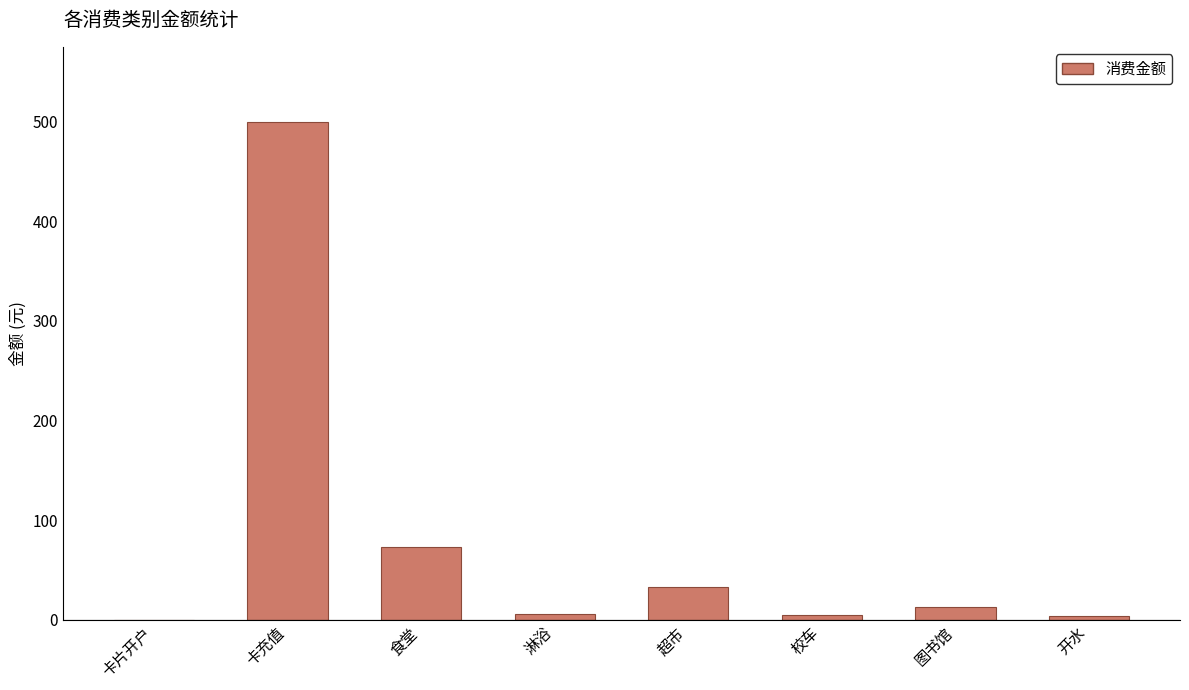

The chart shows a value of 12.7 at 图书馆. True or false?

True